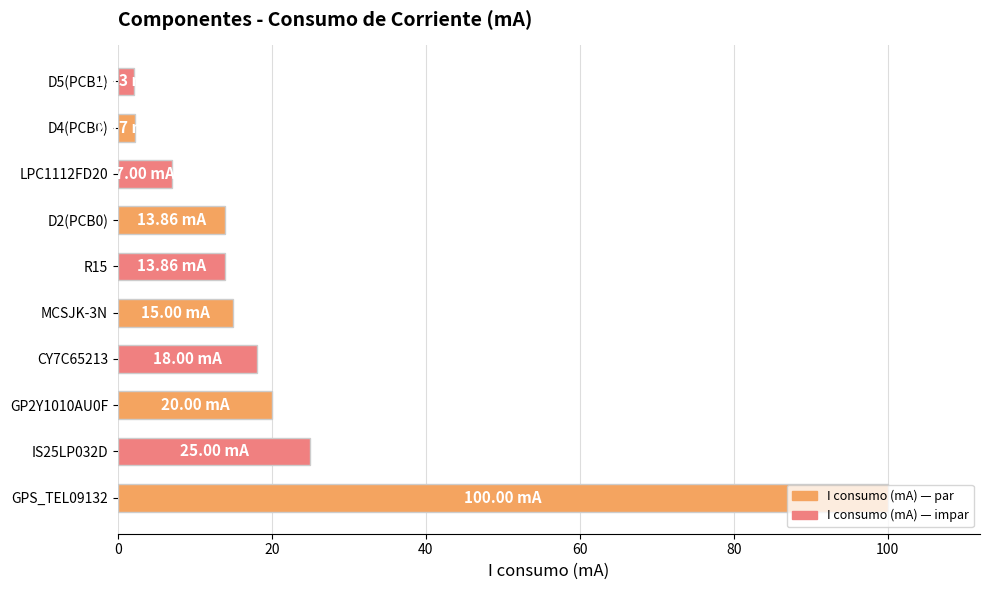

Between R15 and LPC1112FD20, which is larger?

R15